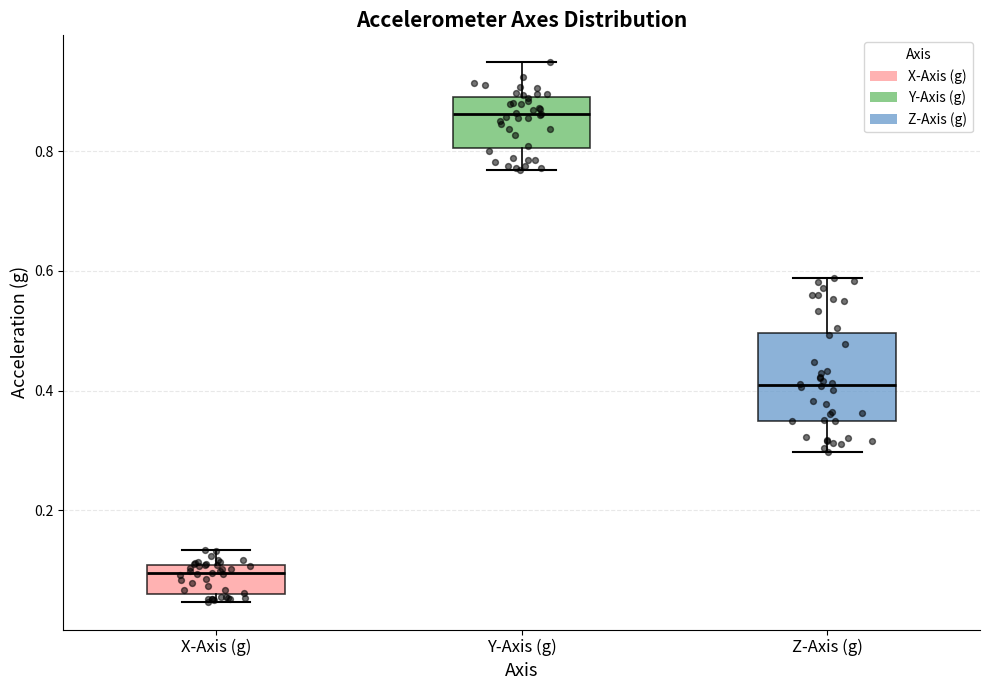

Which box has the lowest median line?

X-Axis (g)